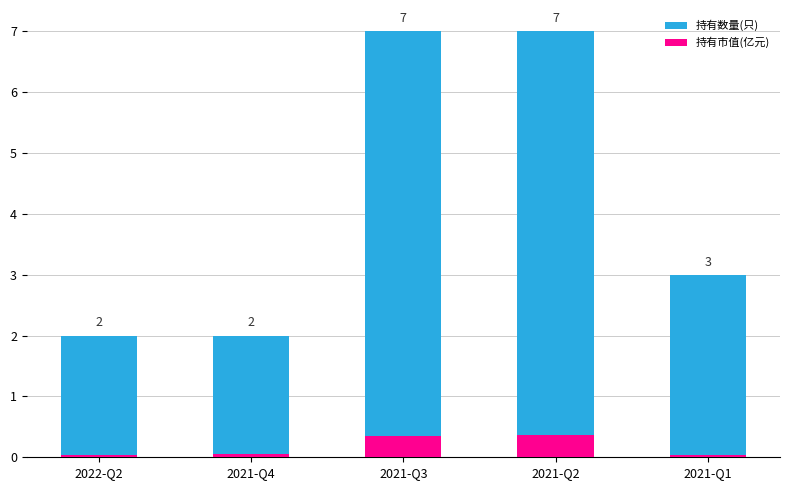

What is the difference between the maximum and minimum values in the 持有数量(只) series?

5.0